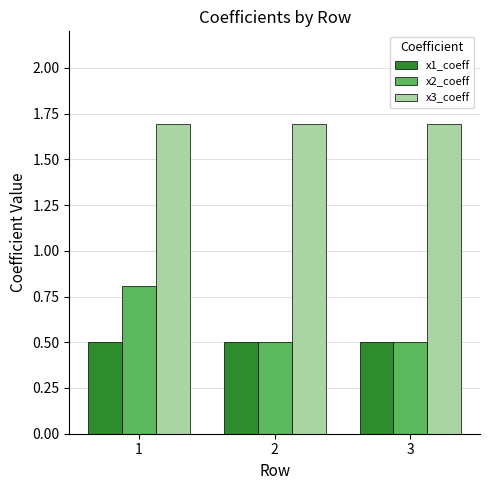

Which series has the largest total across all categories?

x3_coeff